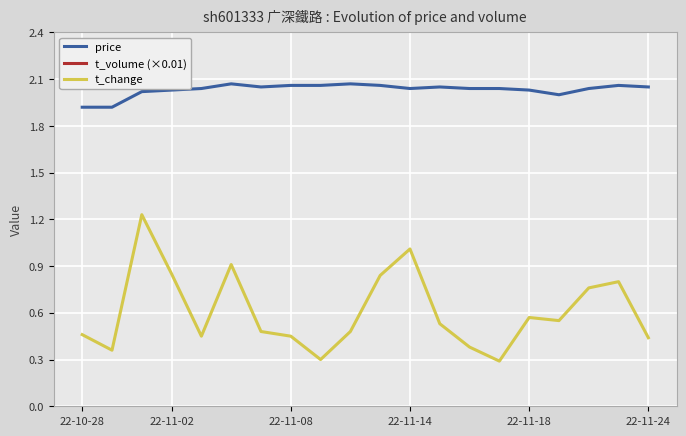

What is the value of the price point at the 10th from the left?

2.1